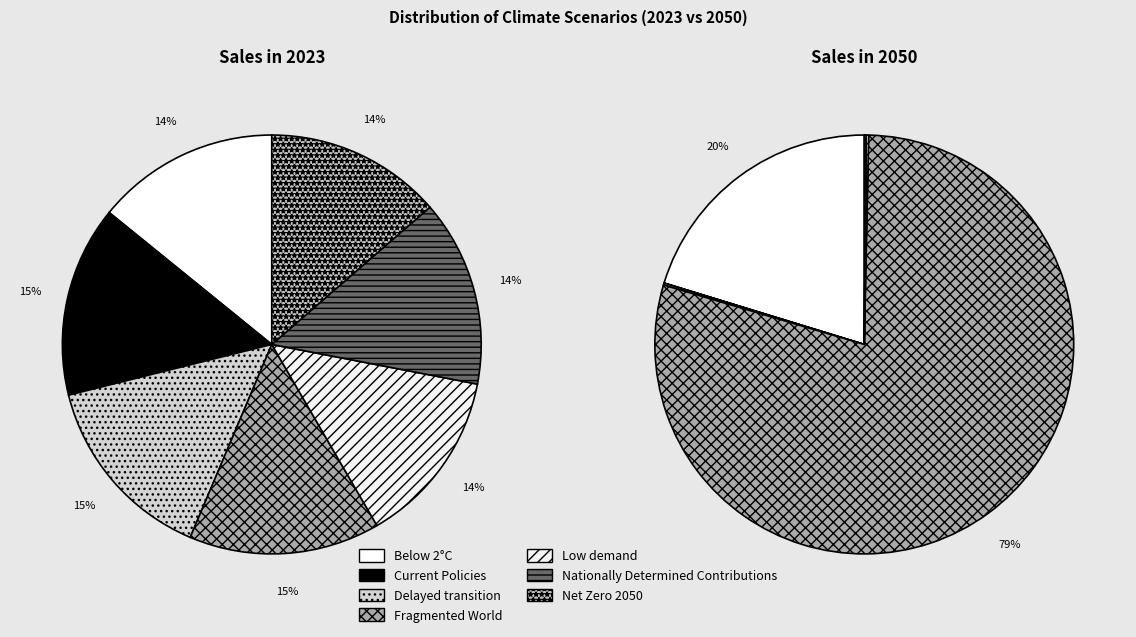

Does Nationally Determined Contributions account for over 50% of the chart?

No